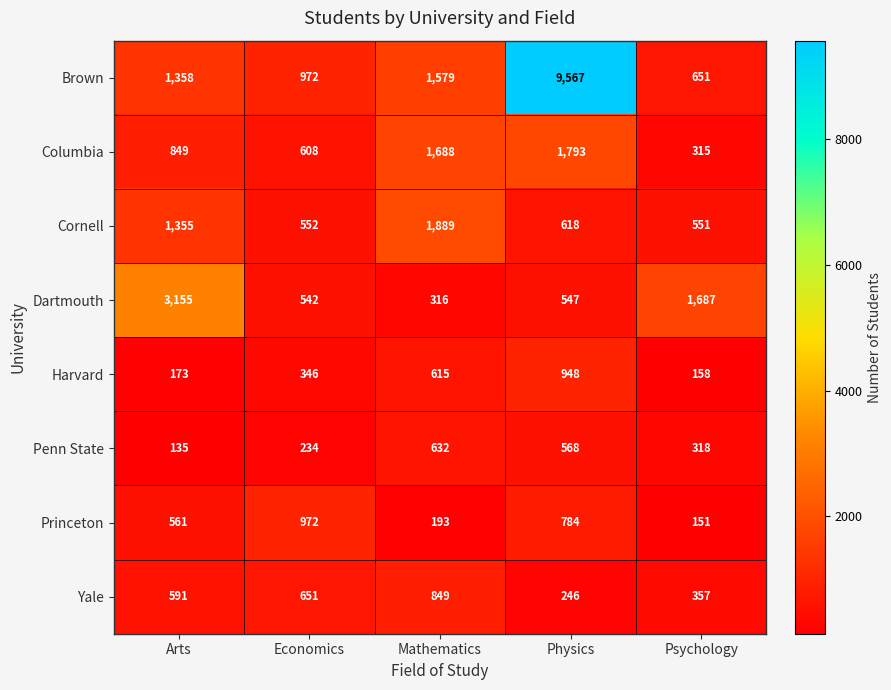

Which series has the largest total across all categories?

Brown